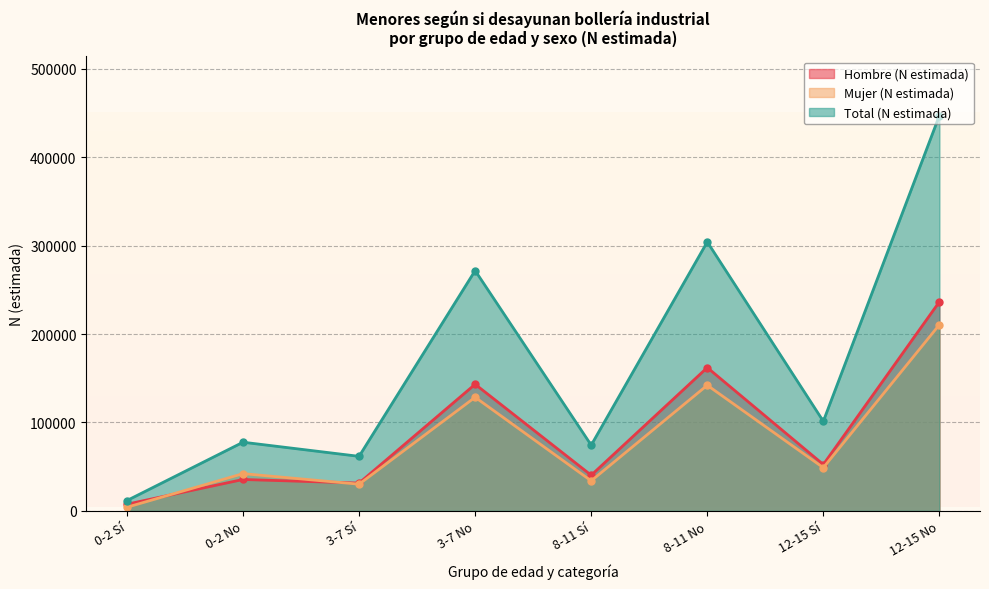

What is the value of the Mujer (N estimada) point at the 2nd from the left?

42144